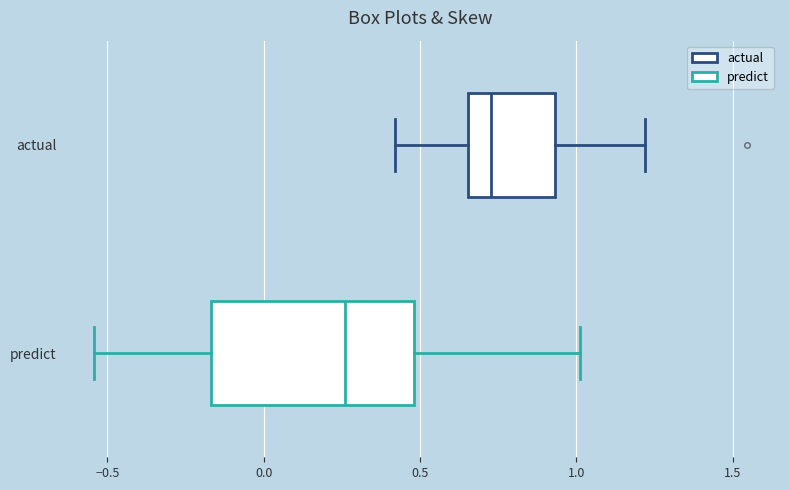

Which box is the widest, from its left edge to its right edge?

predict